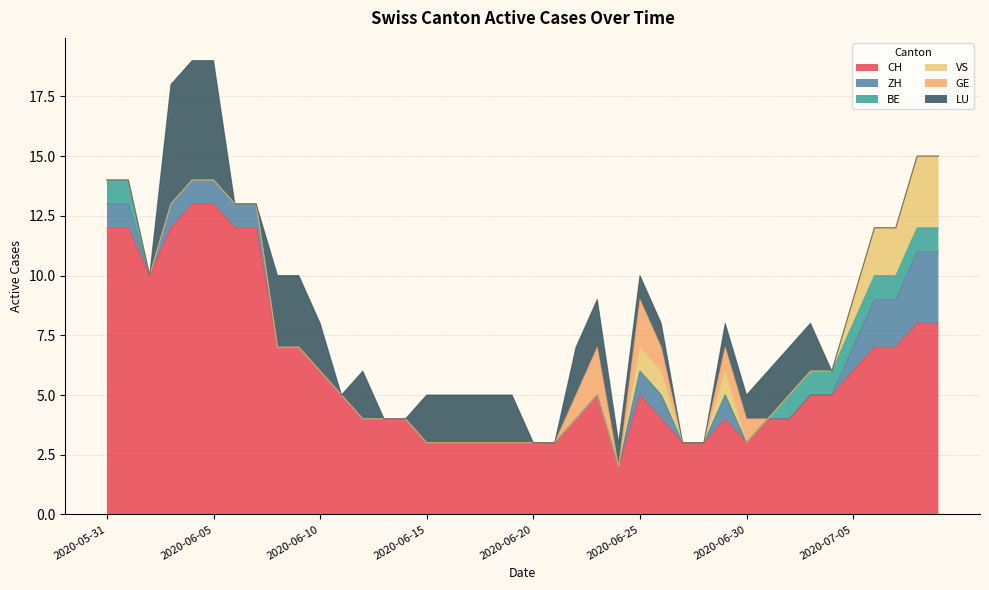

The value of ZH at 2020-06-22 is -2. True or false?

False